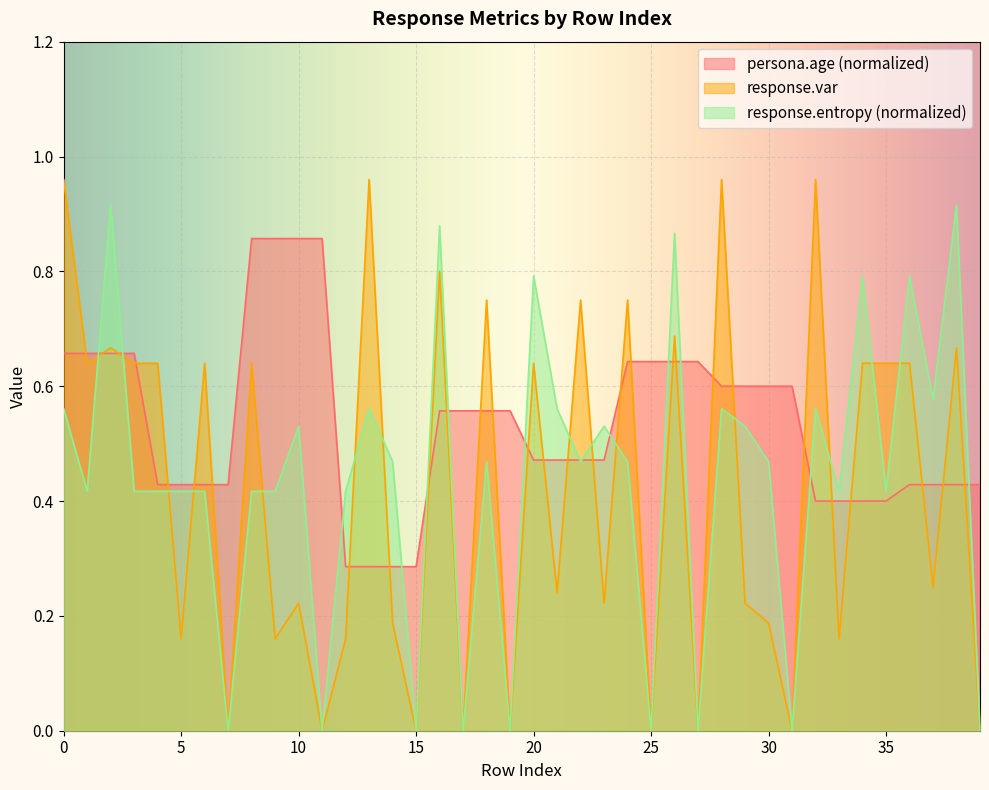

What is the difference between the maximum and minimum values in the response.var series?

1.0